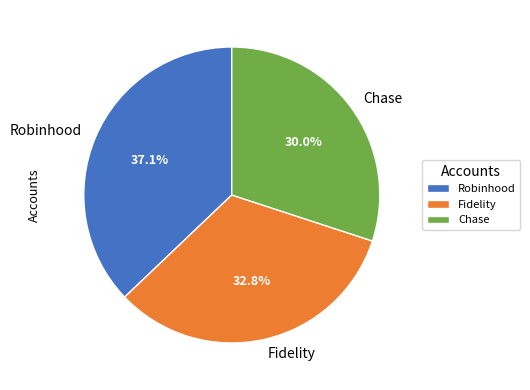

Approximately how many times larger is the value at Fidelity compared to Robinhood?

0.9